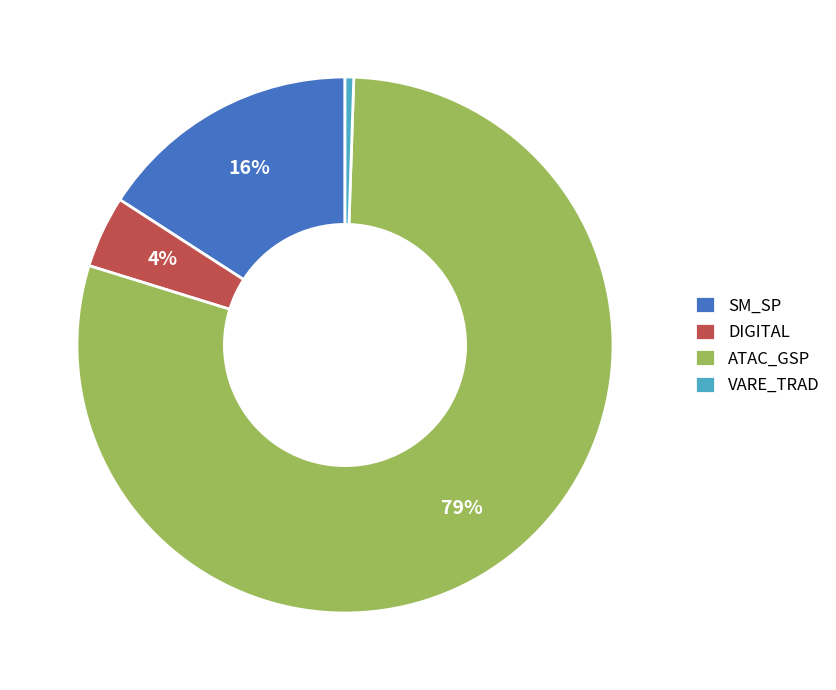

What is the smallest slice in the pie chart?

VARE_TRAD